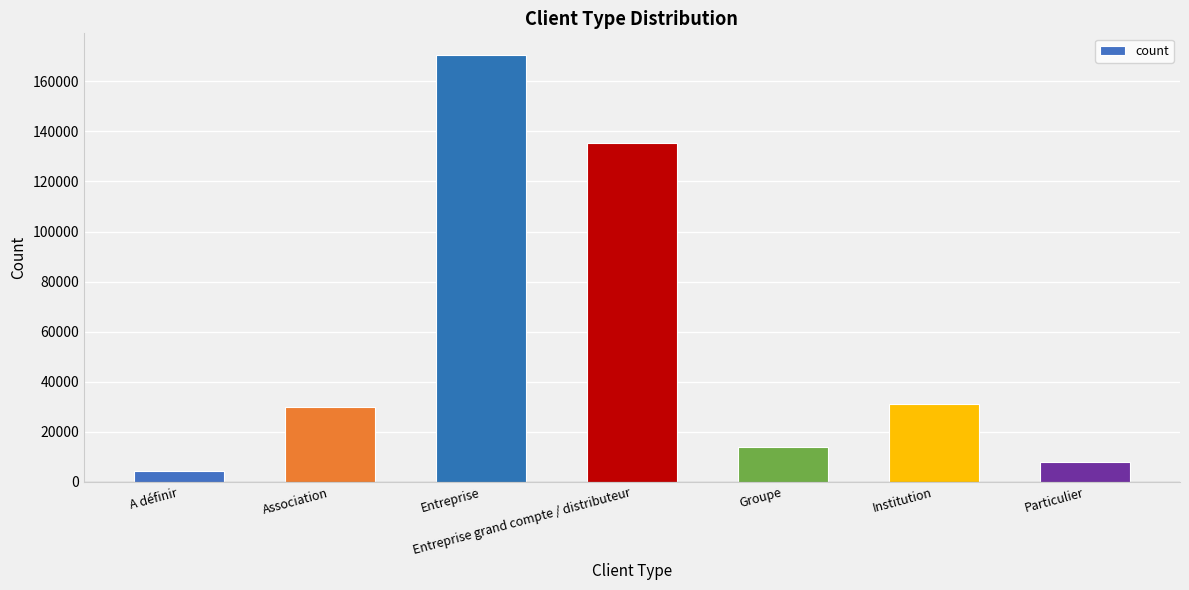

Reading left to right, transcribe all the data shown in this chart.

A définir=4455.5	Association=29911.2	Entreprise=170623.5	Entreprise grand compte / distributeur=135417.7	Groupe=13958.2	Institution=31273.0	Particulier=7926.0